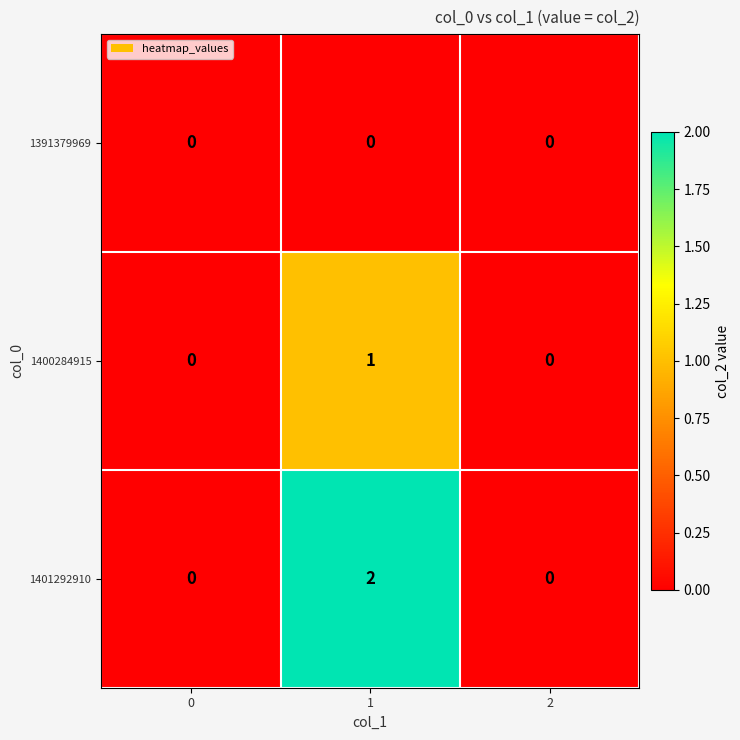

List the series in order of their overall mean, highest first.

1401292910, 1400284915, 1391379969